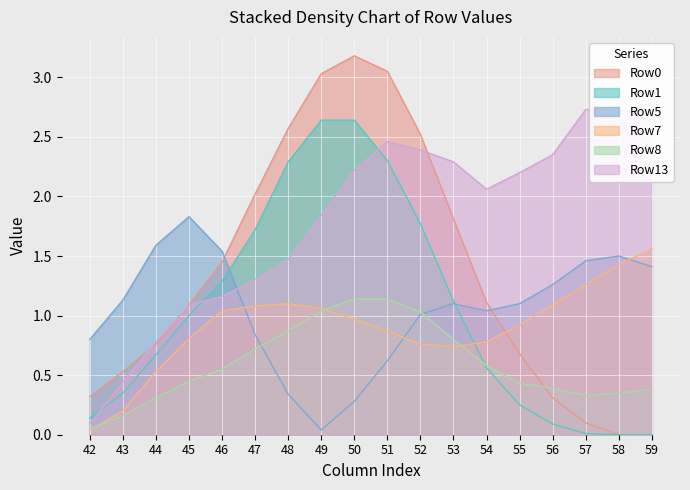

How many times do Row0 and Row7 cross each other?

1